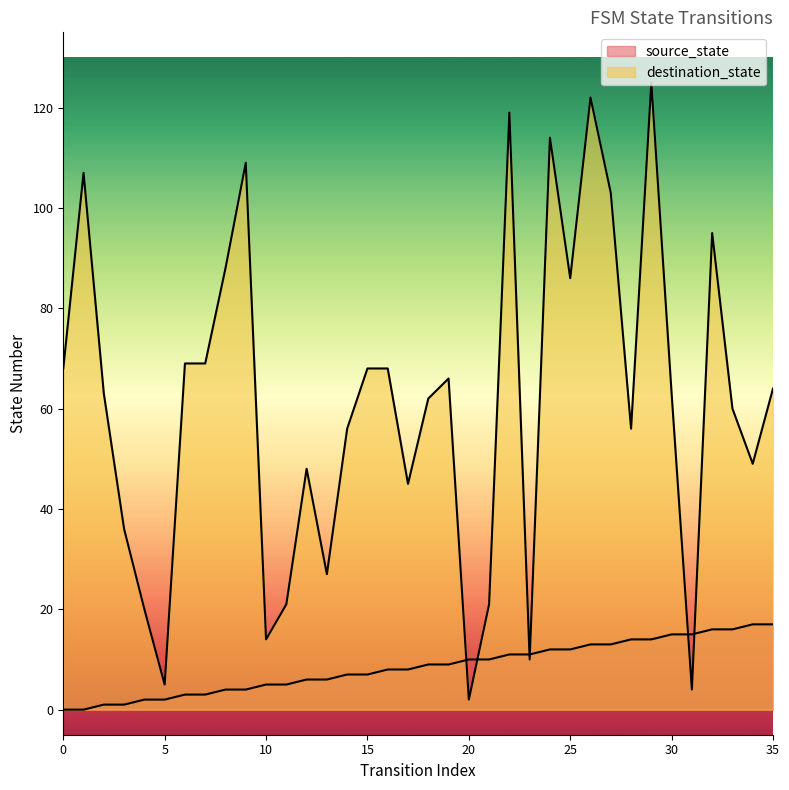

Rank the series at 9 from highest to lowest value.

destination_state, source_state